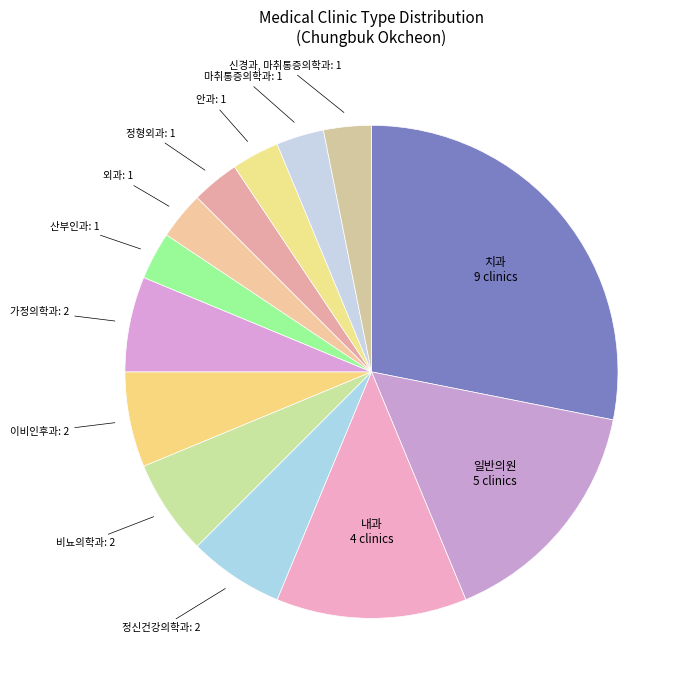

Which slice is the largest?

치과